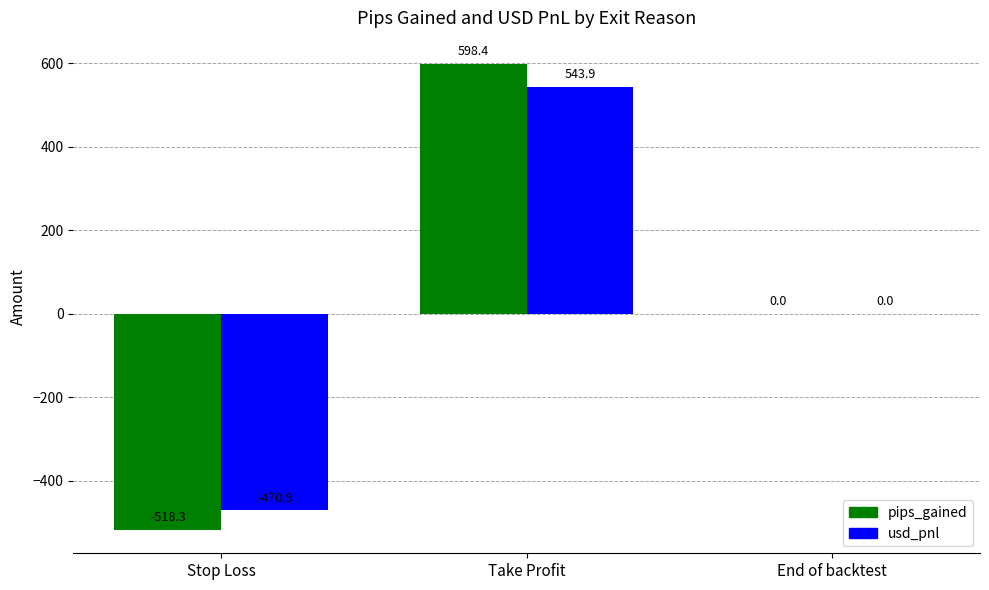

Is the value of usd_pnl at End of backtest greater than the value of pips_gained at Stop Loss?

Yes